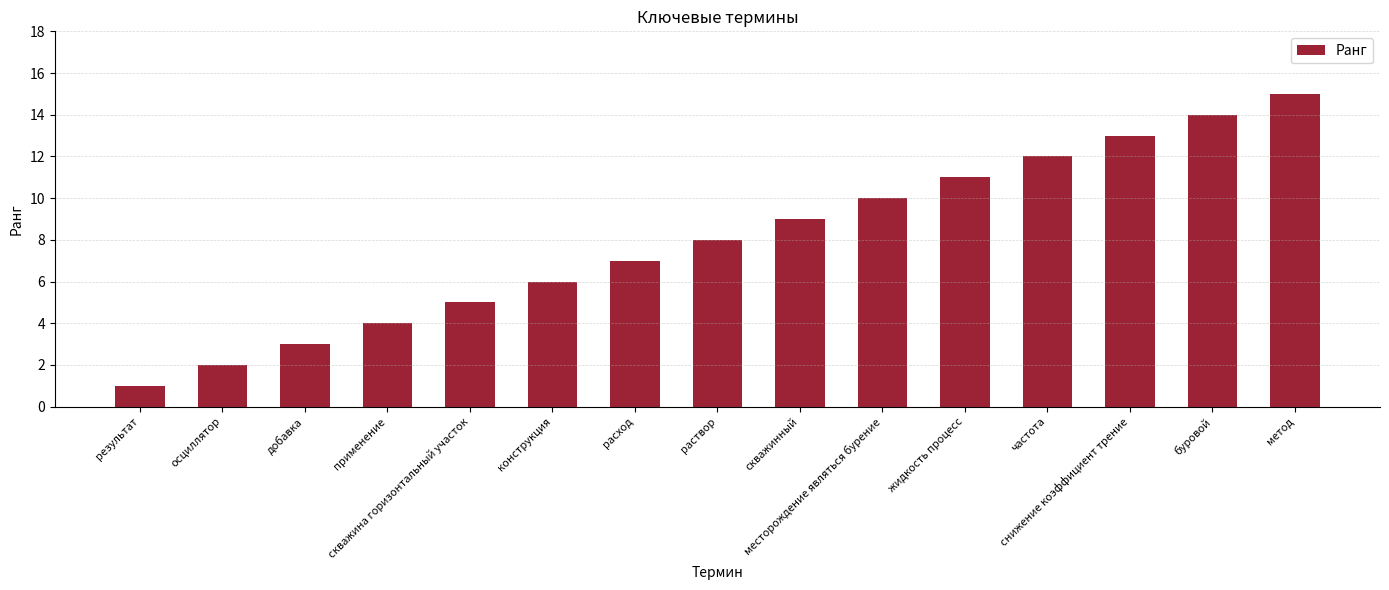

What is the maximum value shown in the chart?

15